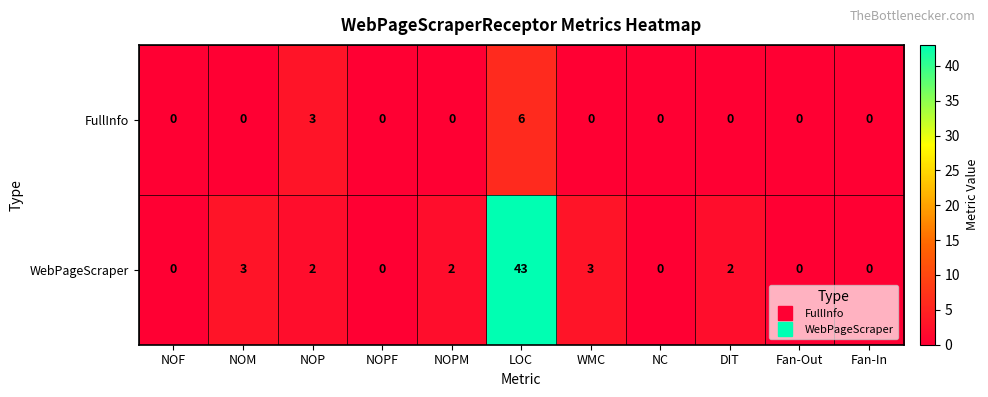

Reading left to right, what are all the values shown in this chart?

FullInfo: NOF=0	NOM=0	NOP=3	NOPF=0	NOPM=0	LOC=6	WMC=0	NC=0	DIT=0	Fan-Out=0	Fan-In=0
WebPageScraper: NOF=0	NOM=3	NOP=2	NOPF=0	NOPM=2	LOC=43	WMC=3	NC=0	DIT=2	Fan-Out=0	Fan-In=0